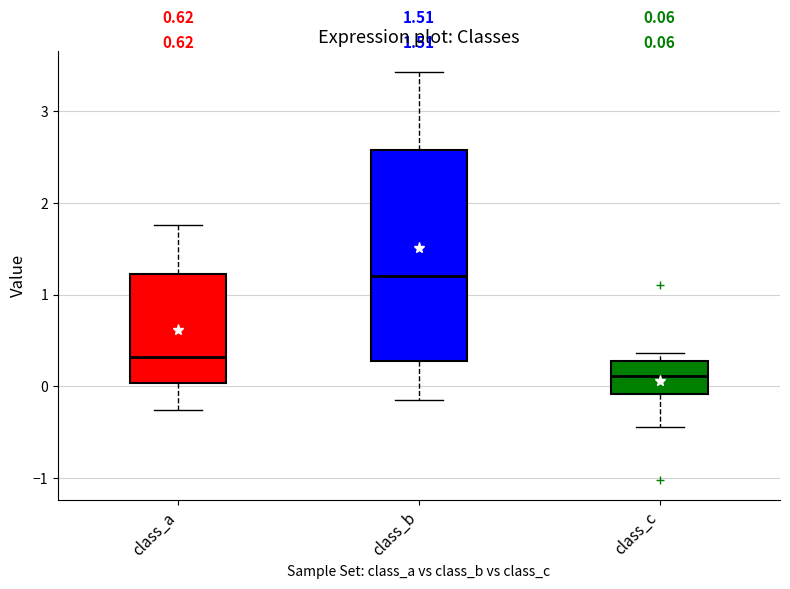

Which box is the tallest, from its lower edge to its upper edge?

class_b